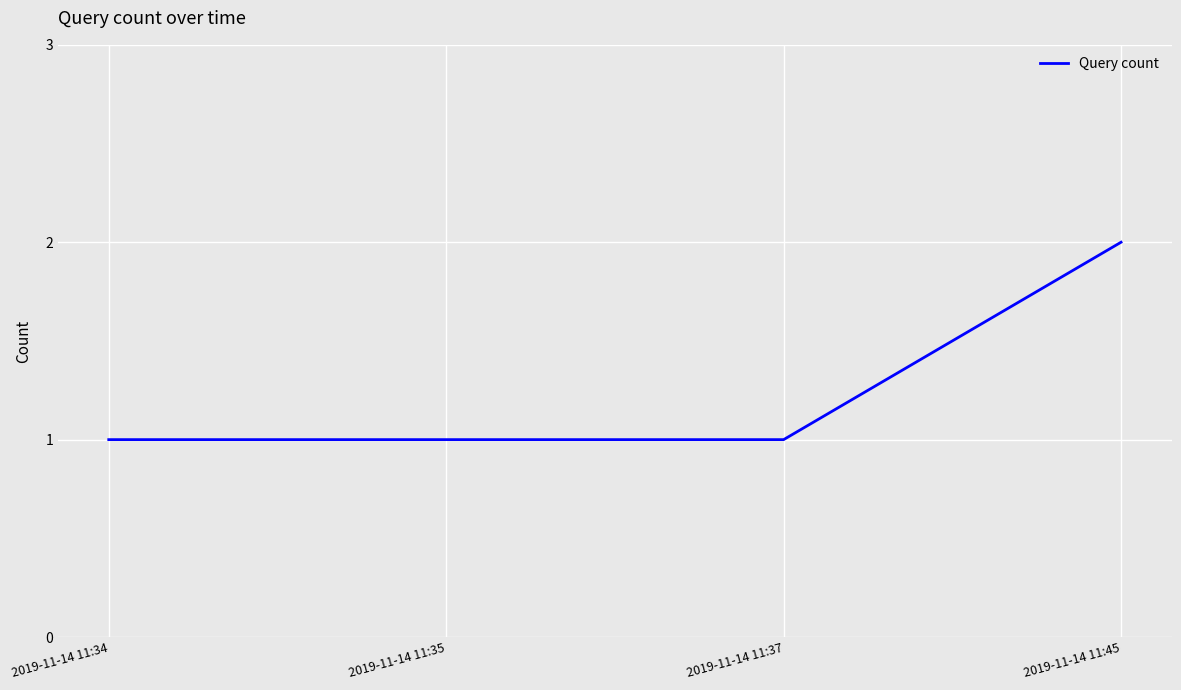

Reading left to right, transcribe all the data shown in this chart.

2019-11-14 11:34=1	2019-11-14 11:35=1	2019-11-14 11:37=1	2019-11-14 11:45=2